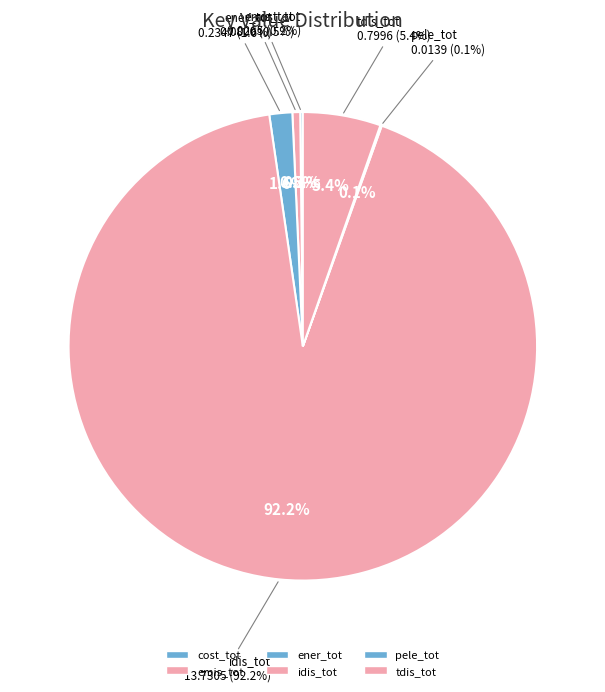

Does idis_tot represent more than half of the total?

Yes